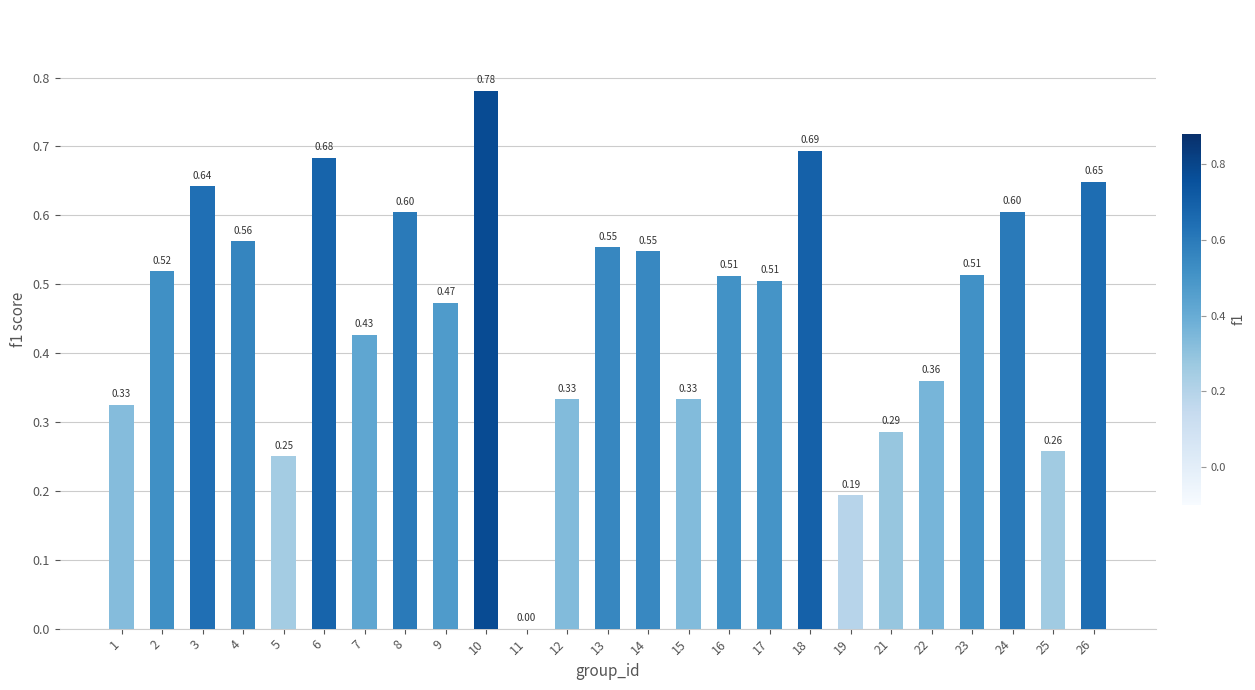

What is the change in value from 1 to 5?

-0.1